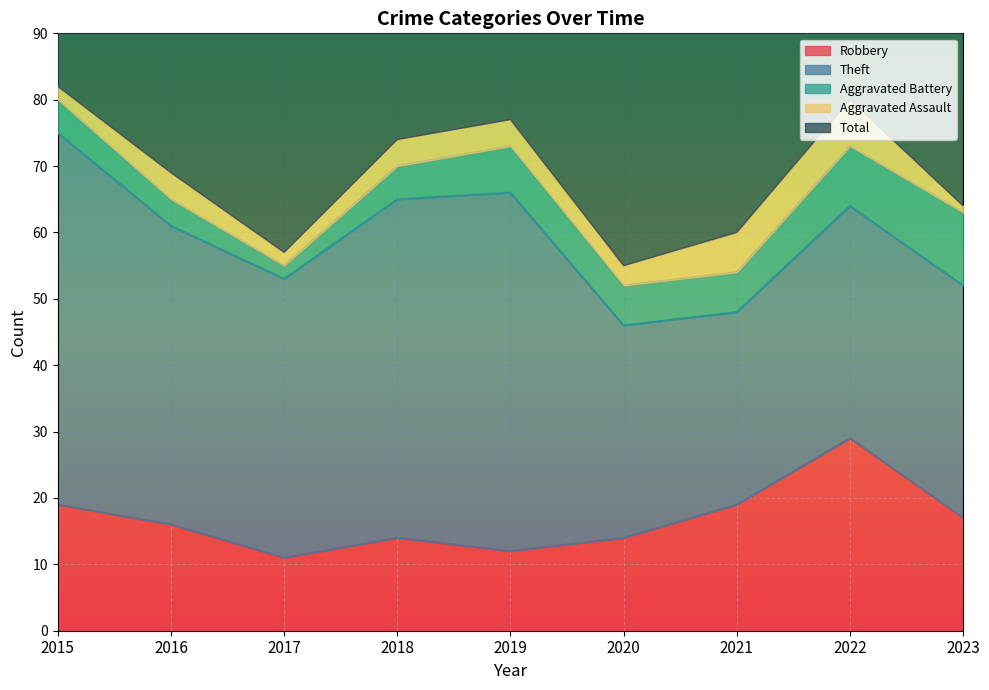

What is the total value across all series at 2015?

164